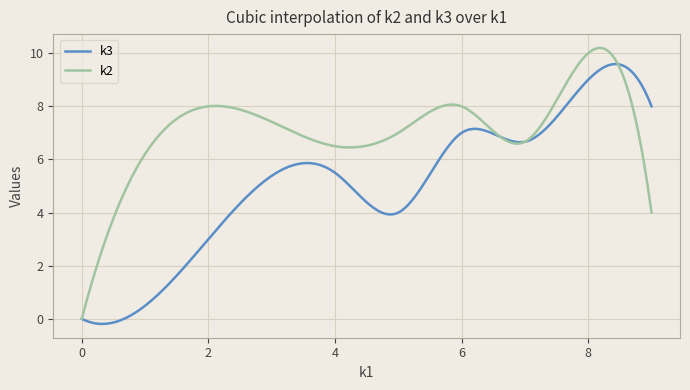

Rank the series by their average value, from lowest to highest.

k3, k2